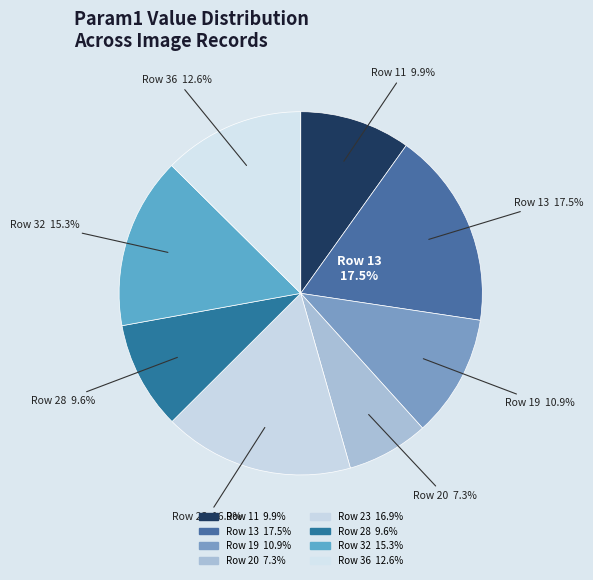

Count the number of slices in the pie.

8